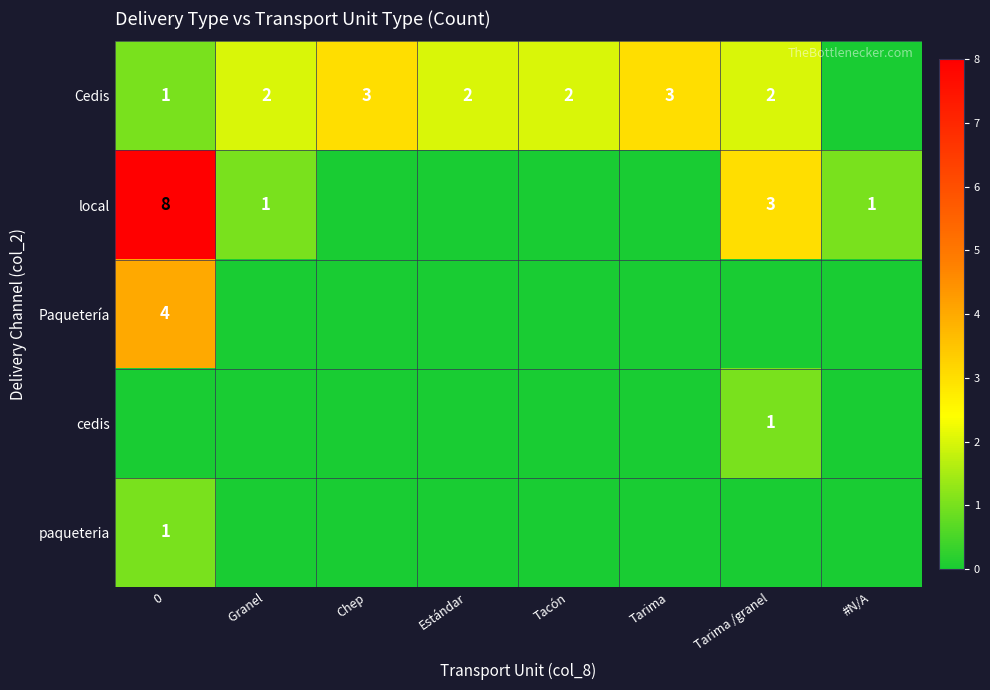

True or false: Cedis has a value of 2 at Tarima /granel.

True